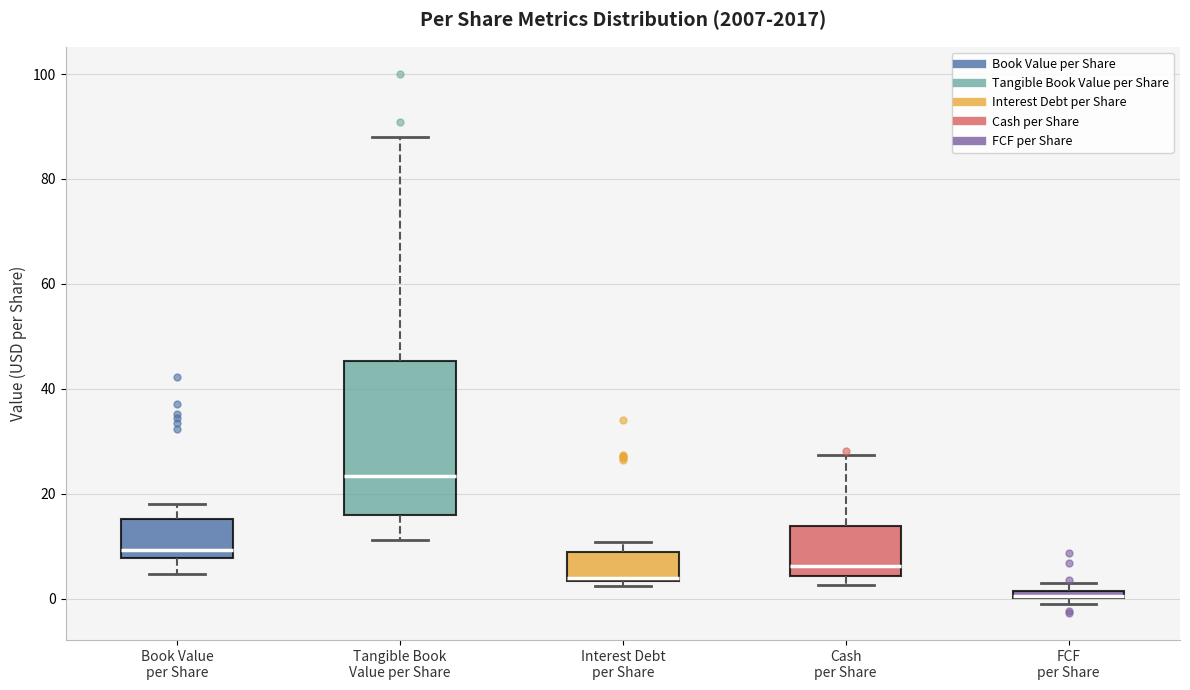

Comparing the boxes themselves (not the whiskers), which one is the tallest?

Tangible Book Value per Share